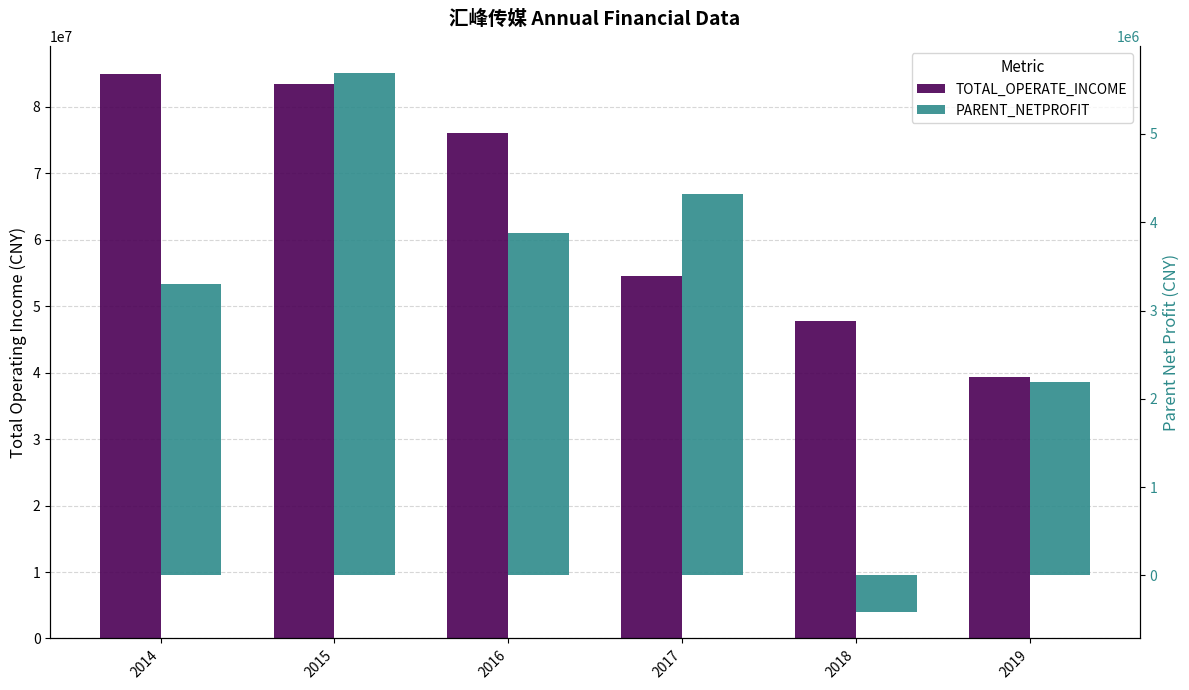

Which series has the largest total across all categories?

TOTAL_OPERATE_INCOME